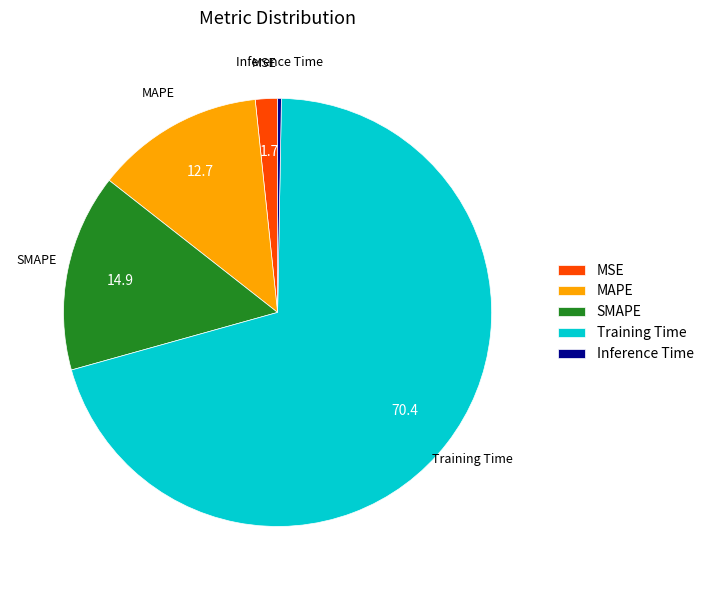

Is there any slice that represents more than half of the pie?

Yes